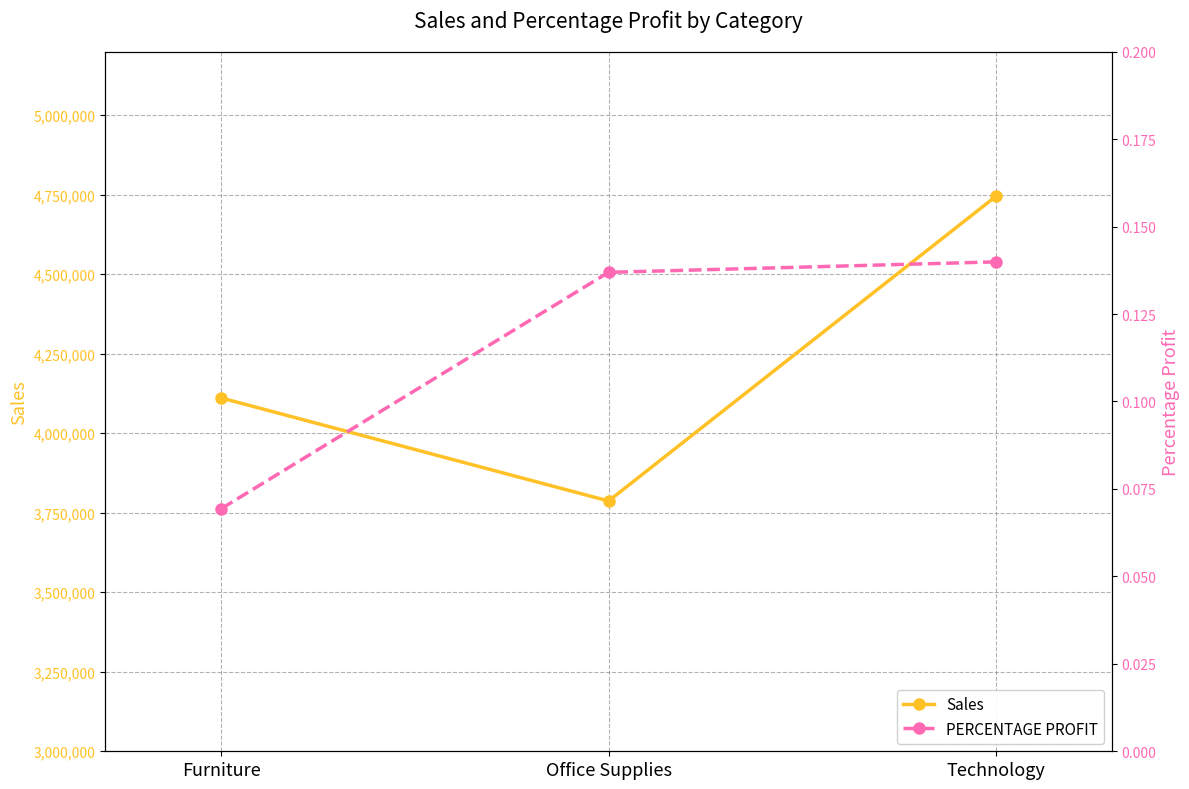

What are all the series names shown in the legend?

Sales, PERCENTAGE PROFIT